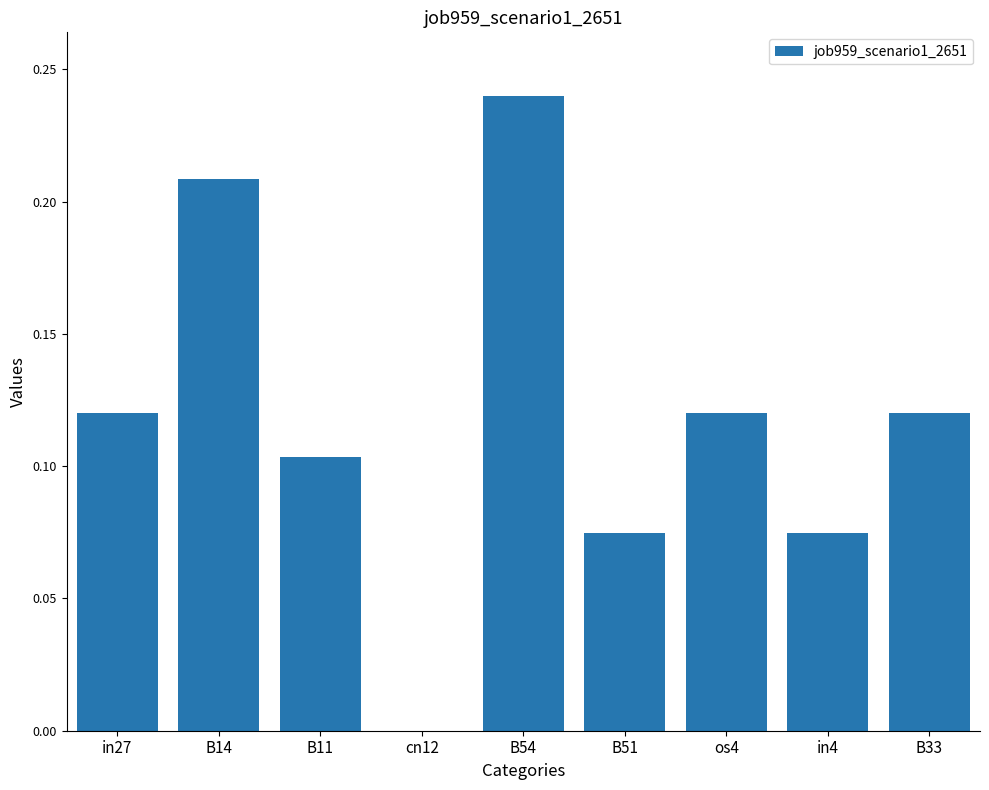

What is the sum of all values?

1.1